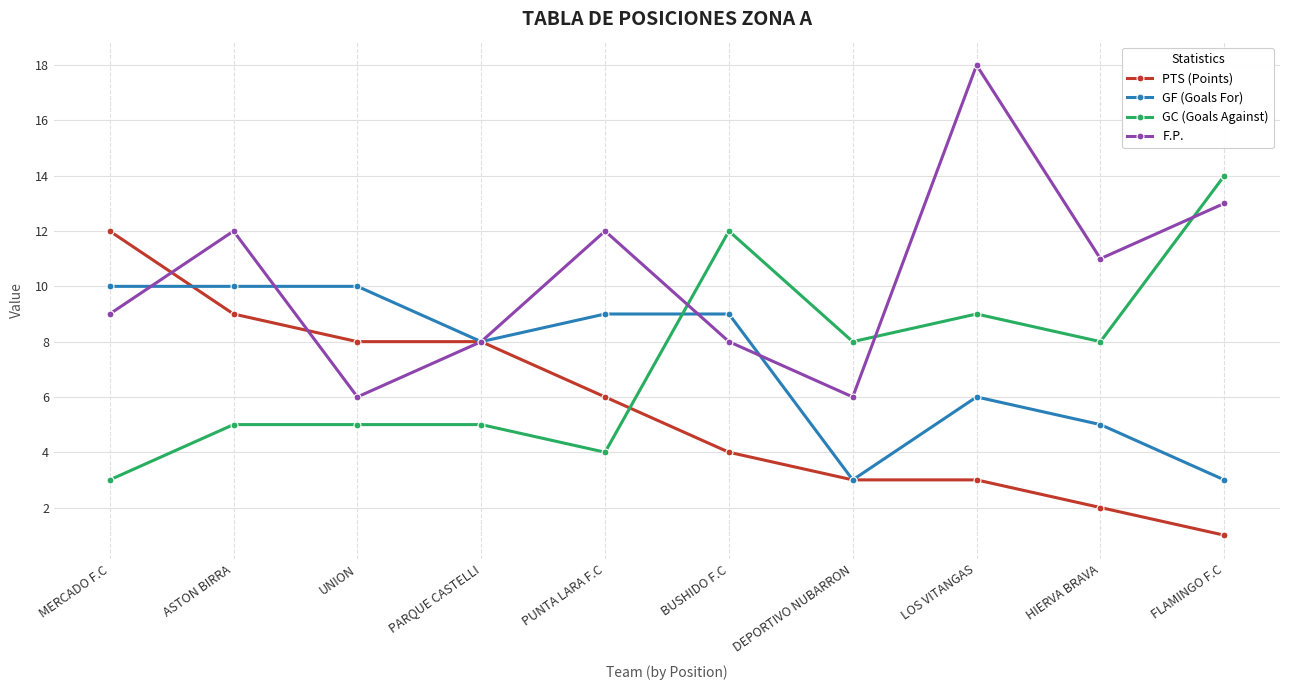

What is the spread (max minus min) of values at UNION?

5